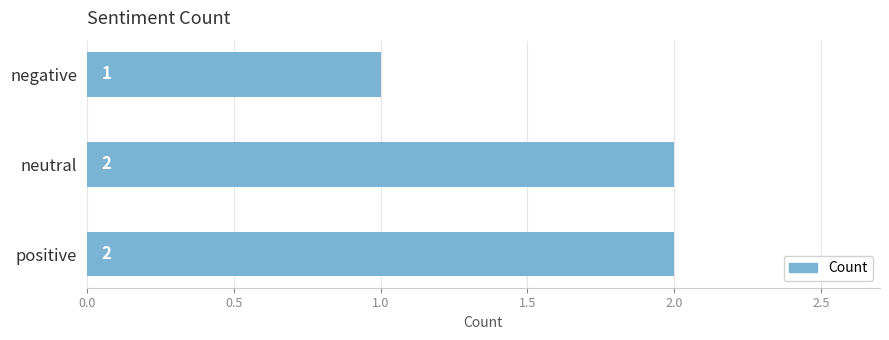

Reading bottom to top, list all the values displayed in this chart.

2	2	1